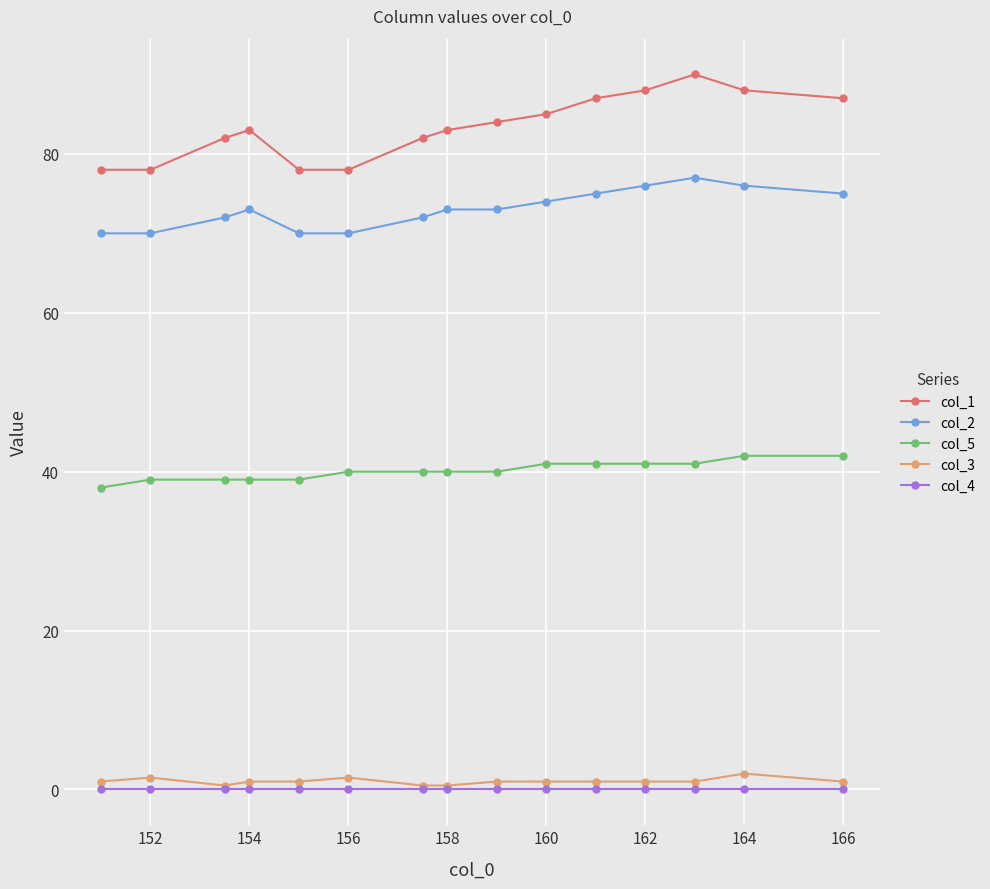

True or false: col_5 and col_3 cross at least once.

False